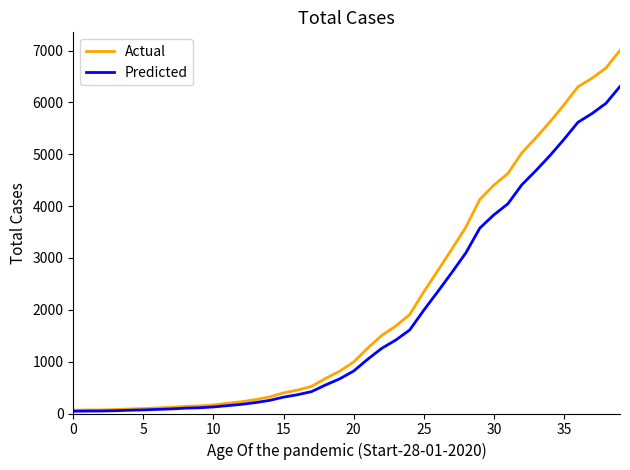

What is the maximum value for Actual?

7003.0